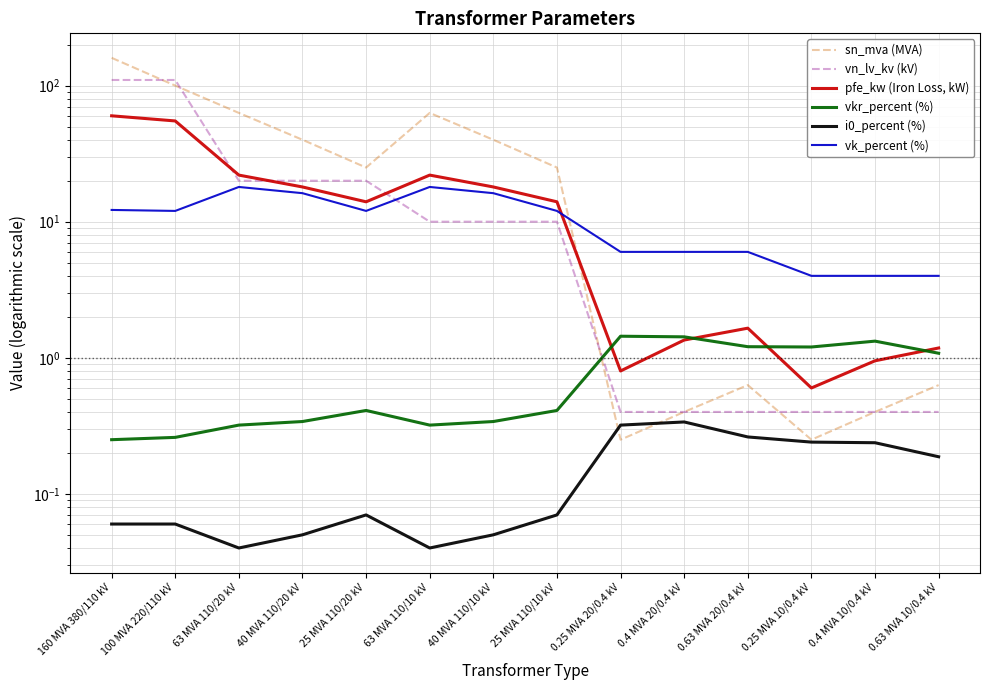

What is the highest value of the pfe_kw (Iron Loss, kW) series?

60.0